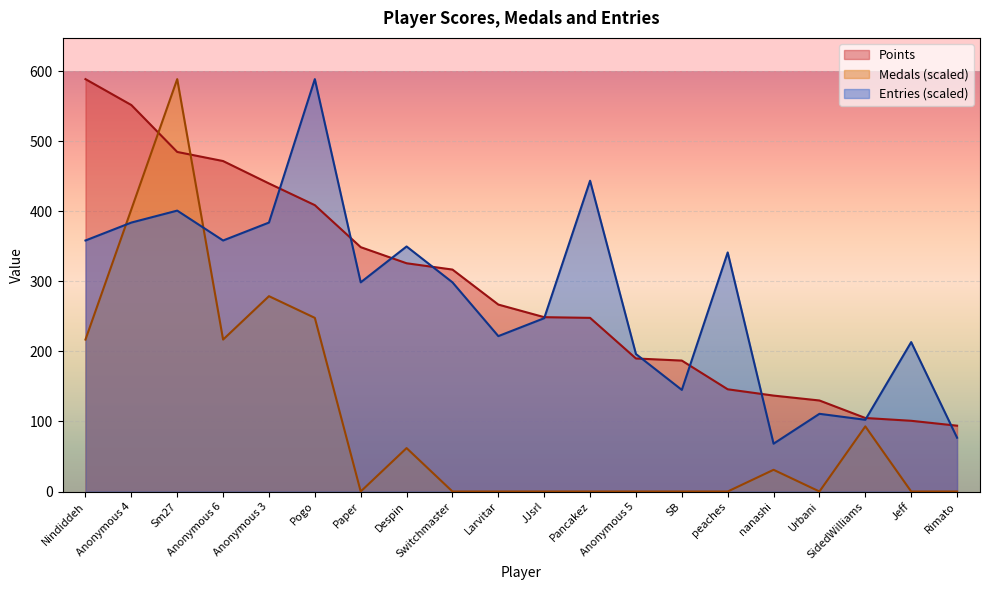

Where is Points nearest to the value 341?

Paper